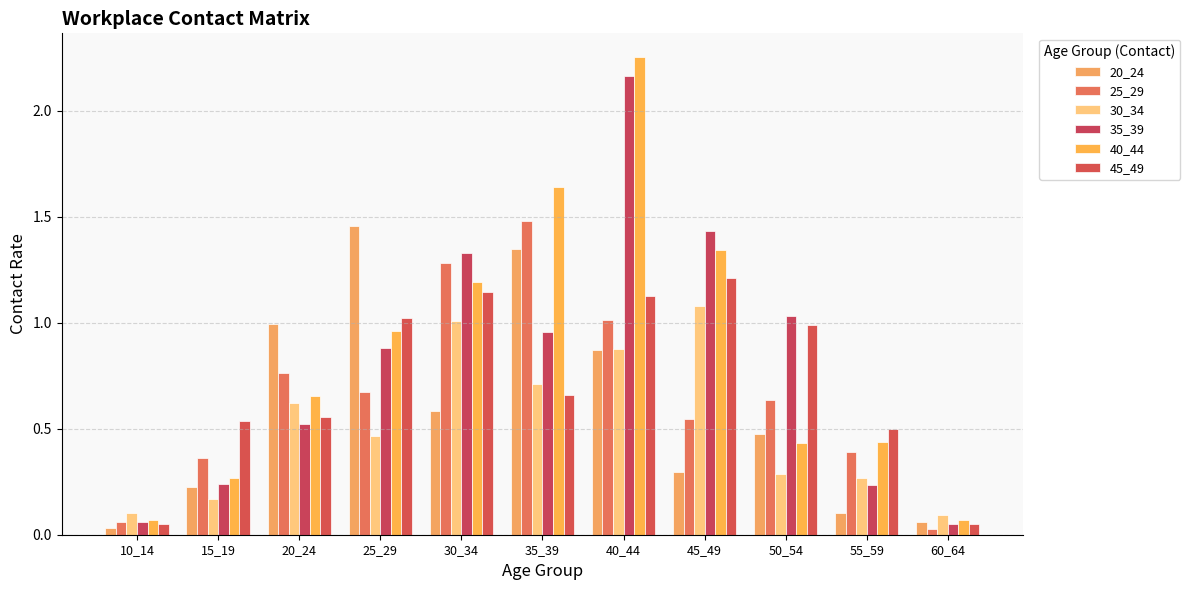

How many categories are shown in the chart?

11